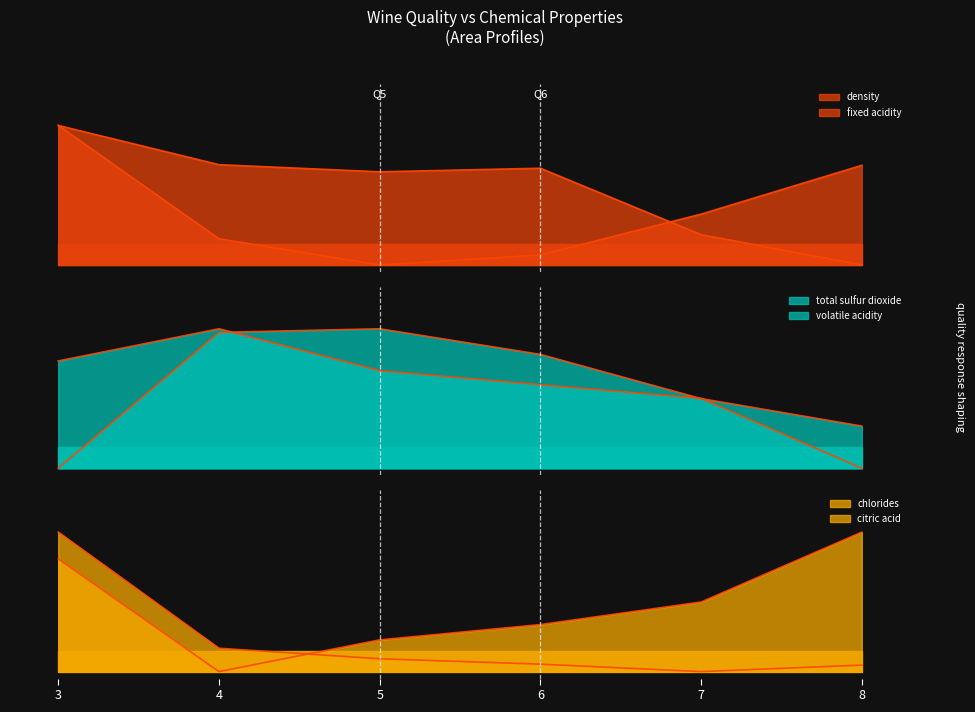

Between 5 and 8, which series saw the biggest shift?

citric acid